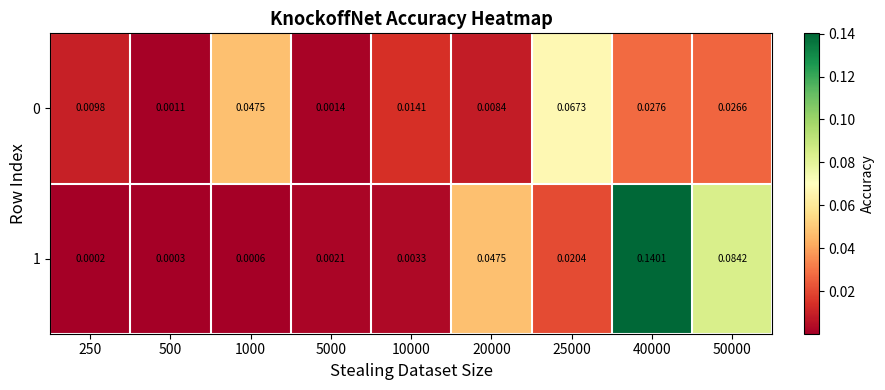

Is the value of 0 at 250 greater than the value of 1 at 50000?

No